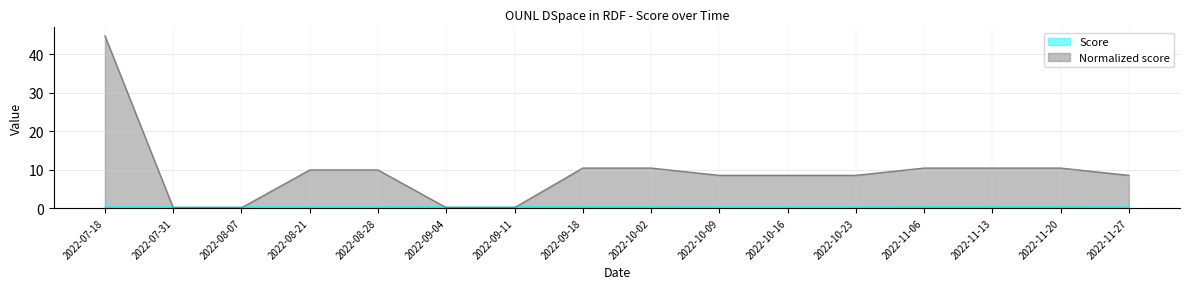

Where do Score and Normalized score first cross each other?

2022-07-18 and 2022-07-31